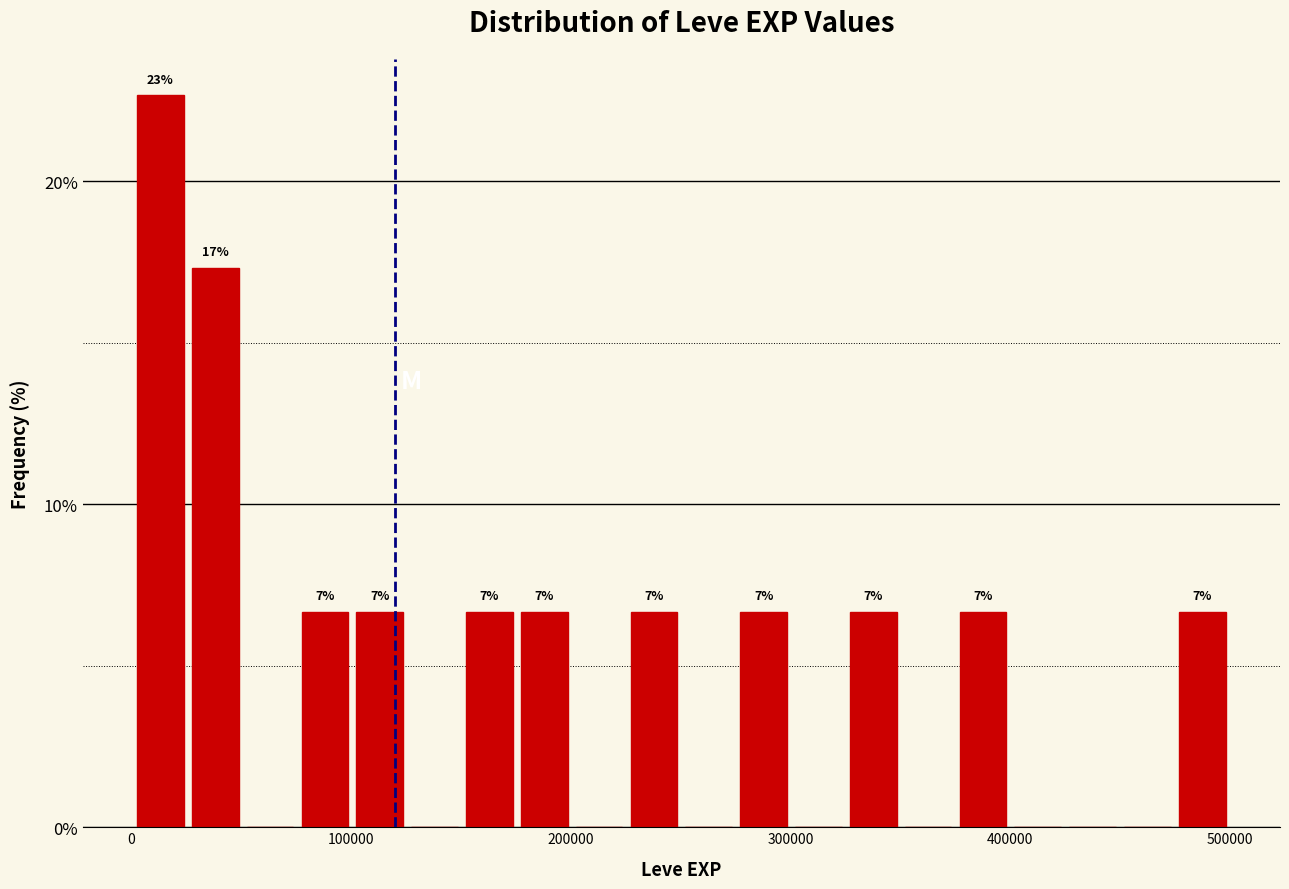

Around what value on the x-axis is the tallest bar? Give the approximate position of its centre, as read against the axis.

10000